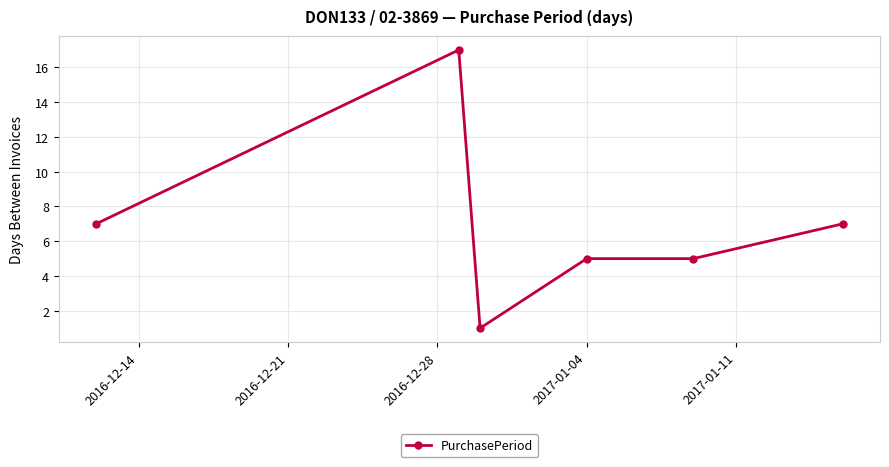

What is the difference between the maximum and minimum values?

16